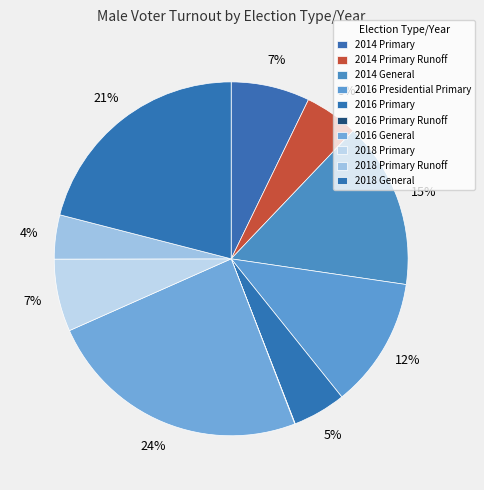

To the nearest percent, what is the combined percentage of 2018 Primary Runoff and 2018 General?

25%